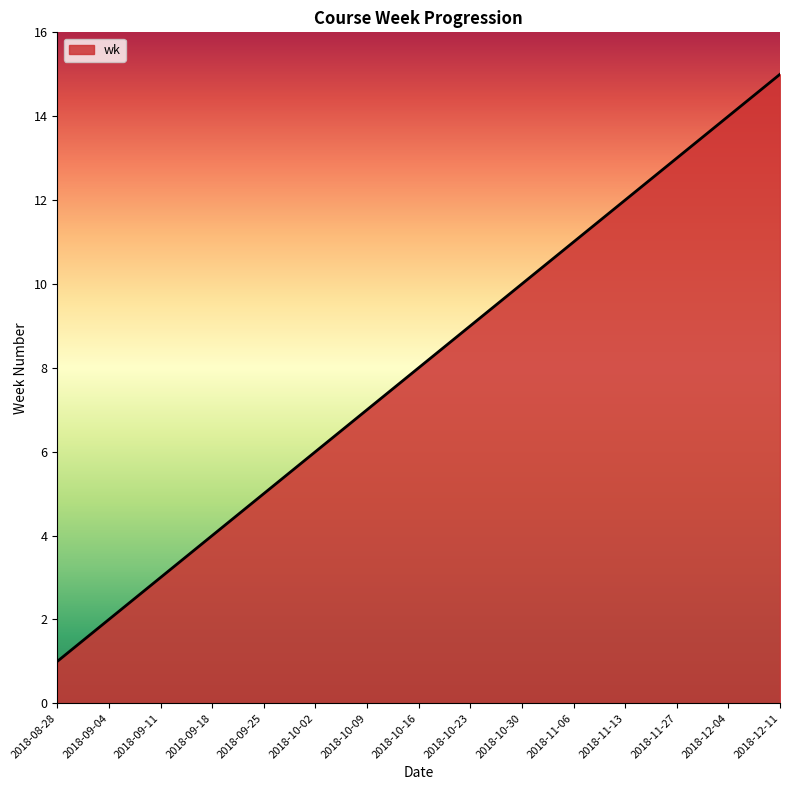

How many distinct data groups are displayed?

1